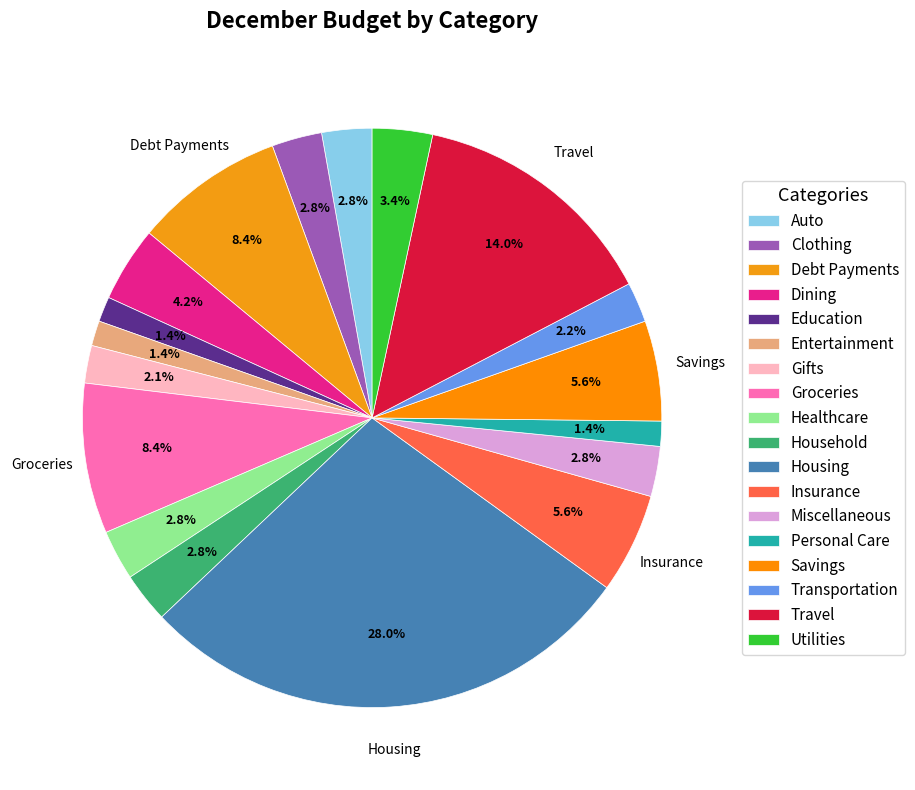

Rank the categories by value from lowest to highest.

Education, Entertainment, Personal Care, Gifts, Transportation, Auto, Clothing, Healthcare, Household, Miscellaneous, Utilities, Dining, Insurance, Savings, Debt Payments, Groceries, Travel, Housing